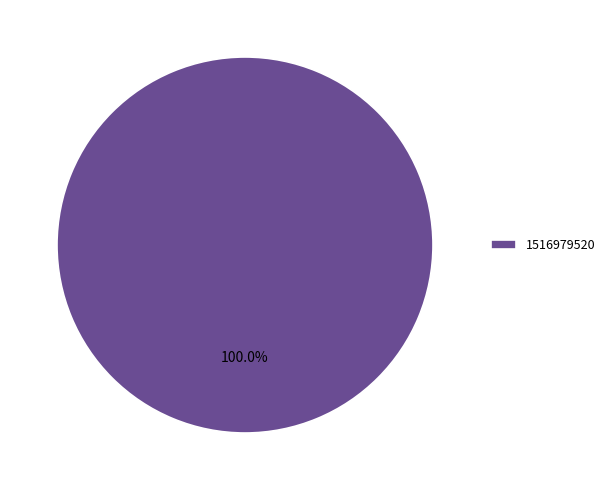

Rank the categories by value from highest to lowest.

1516979520